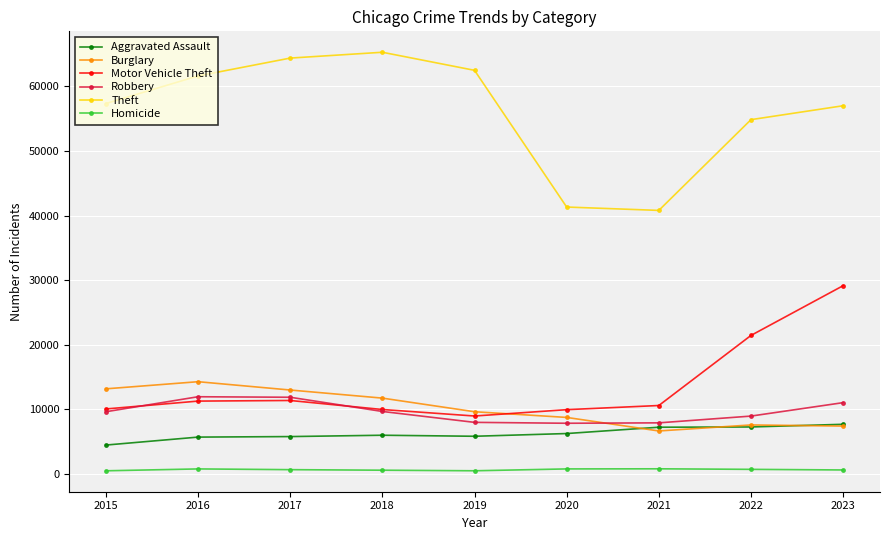

What is the approximate value of Theft at 2016?

61622